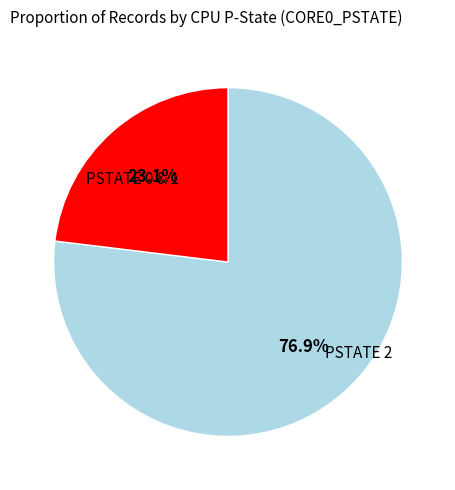

Is there any slice that represents more than half of the pie?

Yes